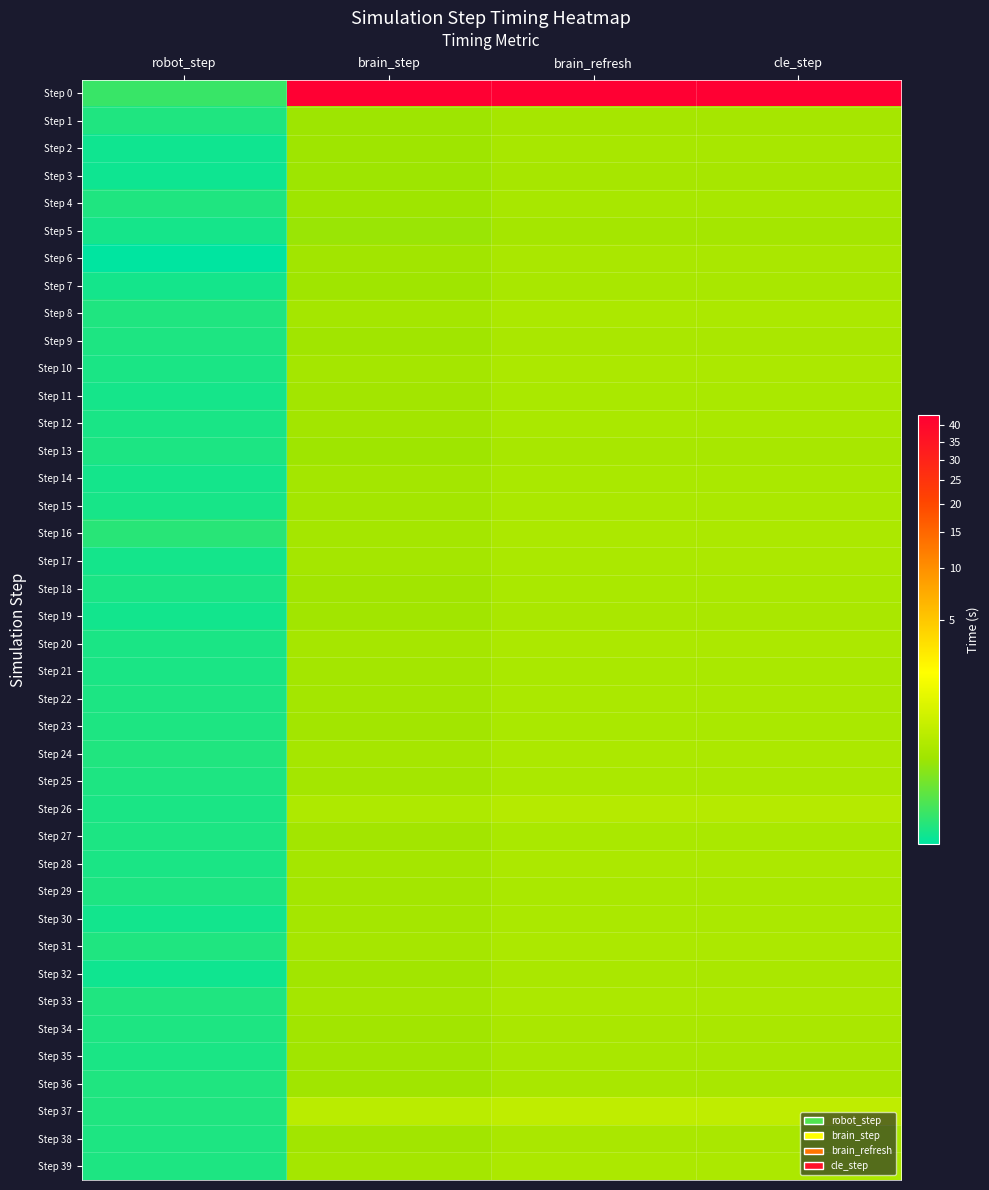

Between brain_refresh and brain_step, which is larger?

brain_refresh